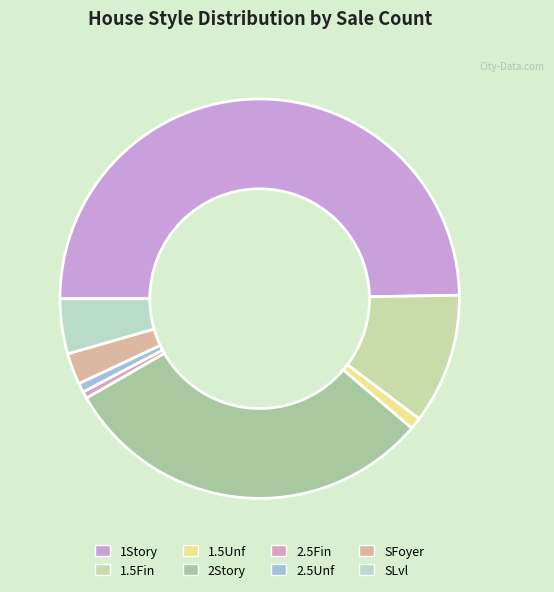

What percentage is the 2Story slice, to the nearest percent?

30%